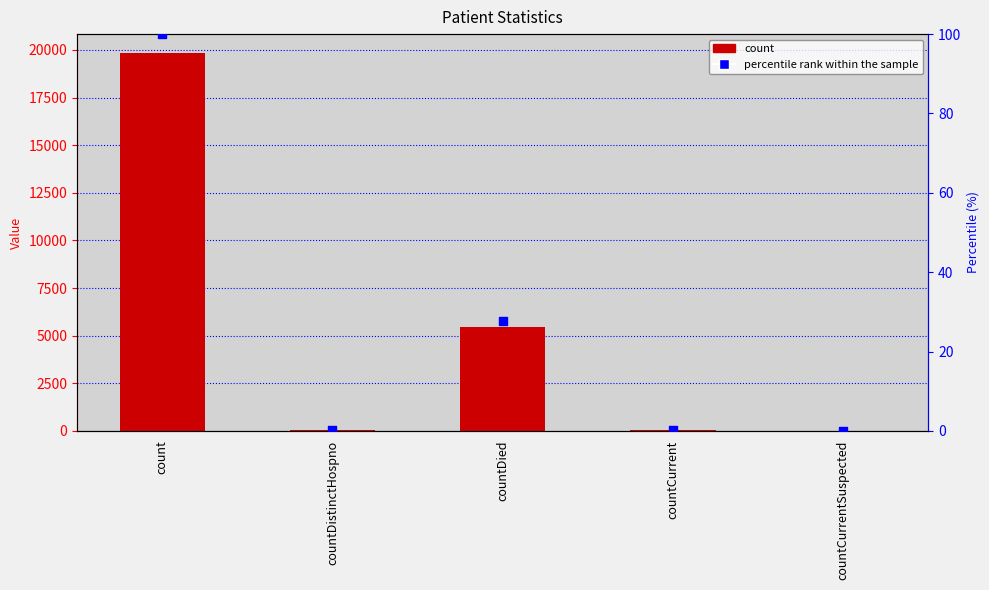

Which series contains the lowest Y value?

count